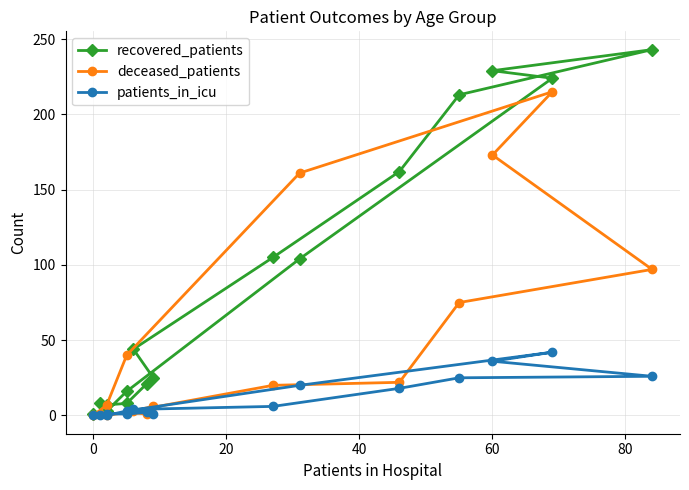

Rank the series by their maximum value, from lowest to highest.

patients_in_icu, deceased_patients, recovered_patients